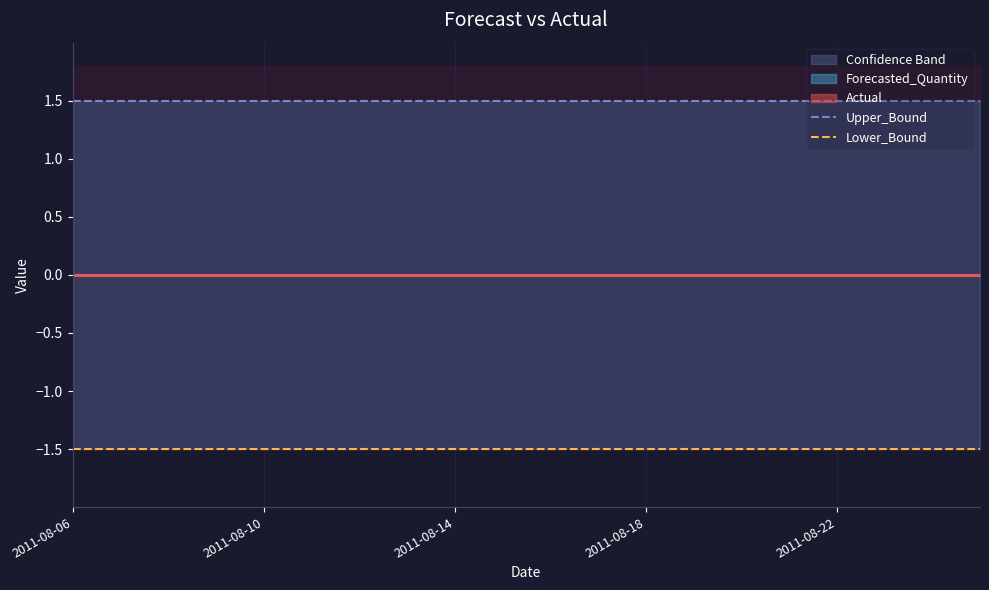

The value of Upper_Bound at 19 is 1.5. True or false?

True